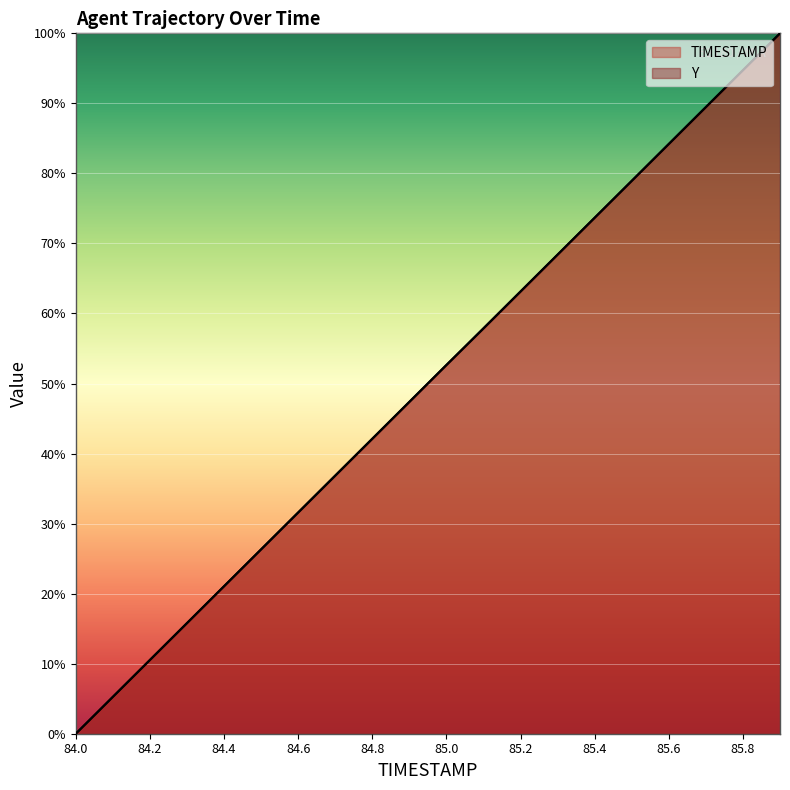

What is the average value of the TIMESTAMP series?

50.0